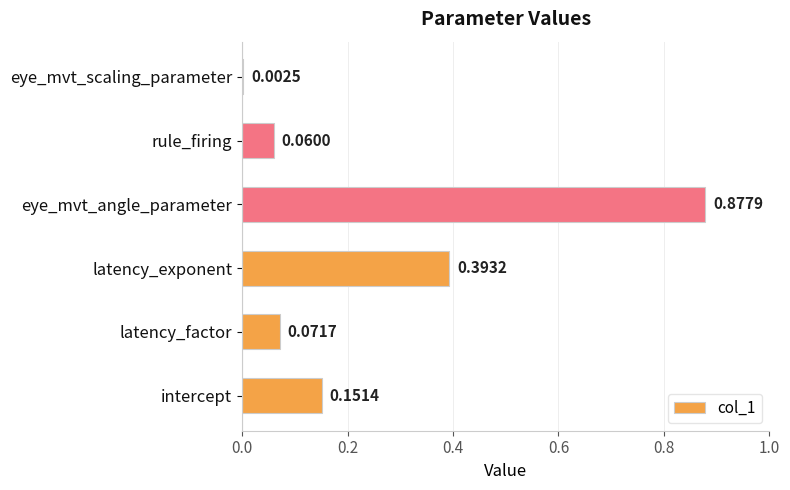

At which label is the value closest to 0?

eye_mvt_scaling_parameter